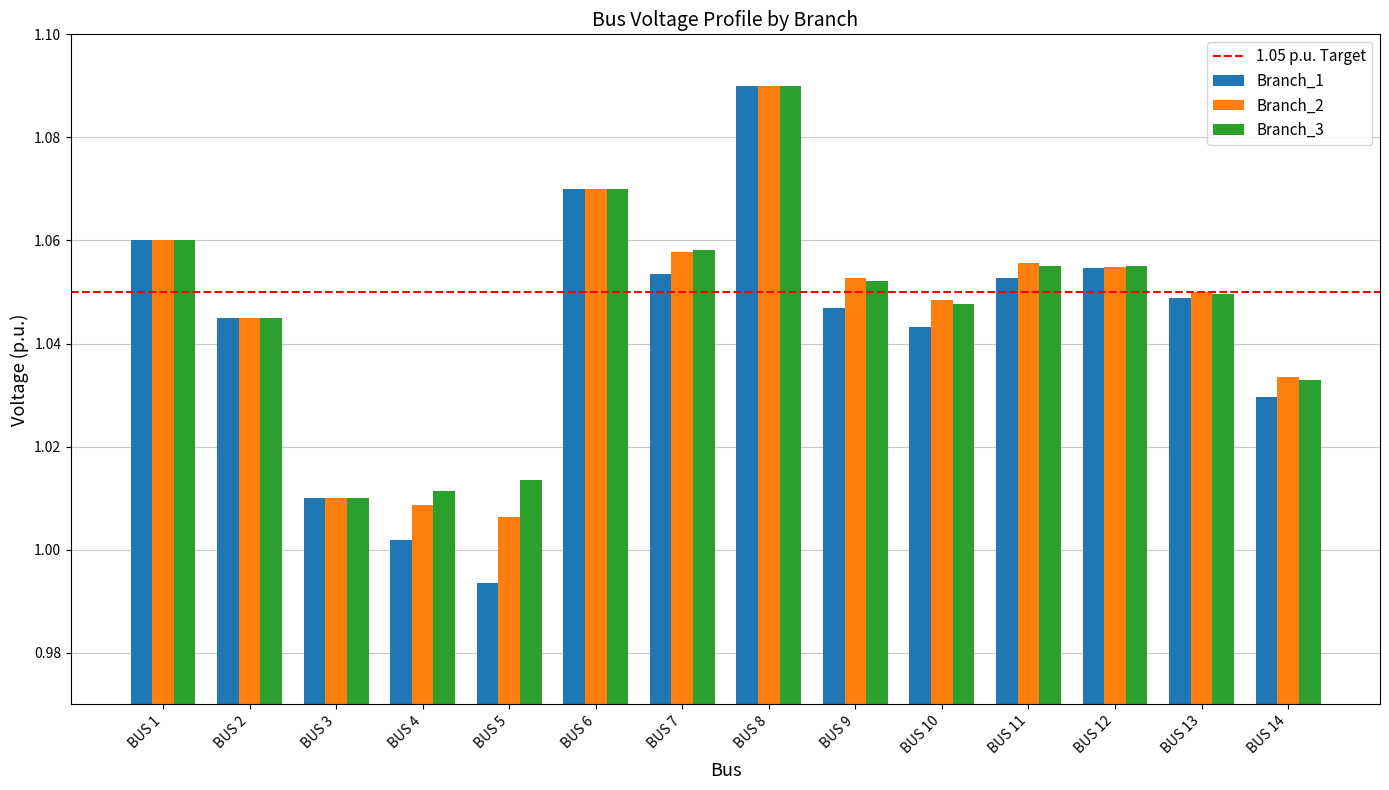

At which label is Branch_3 closest to 1?

BUS 3